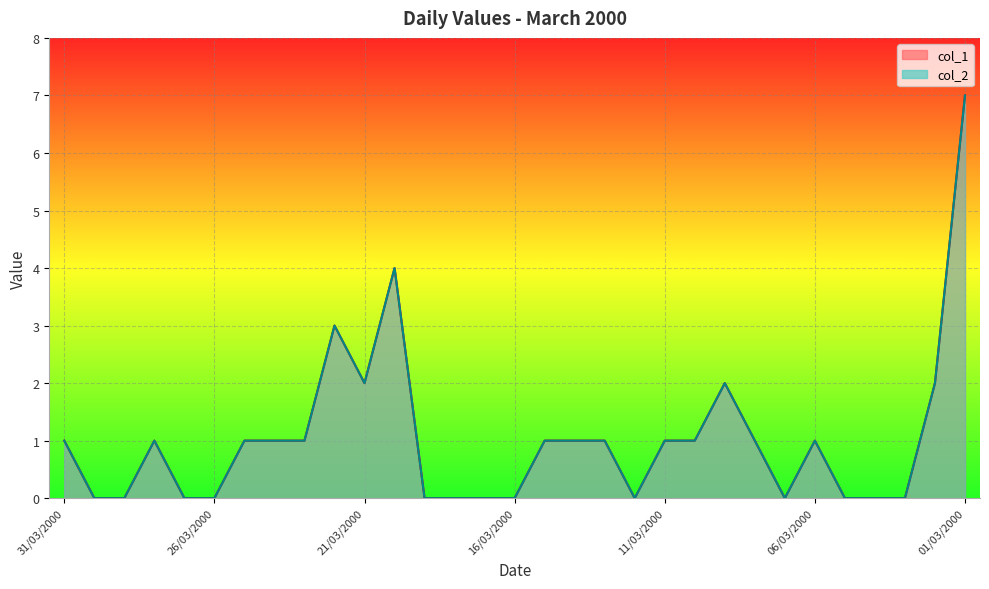

List the series in order of their peak value, lowest first.

col_1, col_2